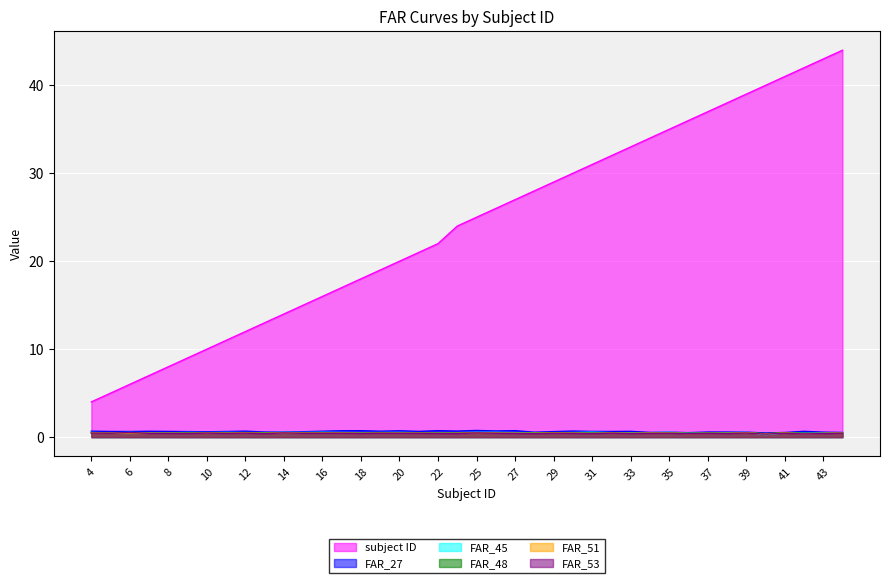

True or false: FAR_27 and FAR_53 intersect in this chart.

False